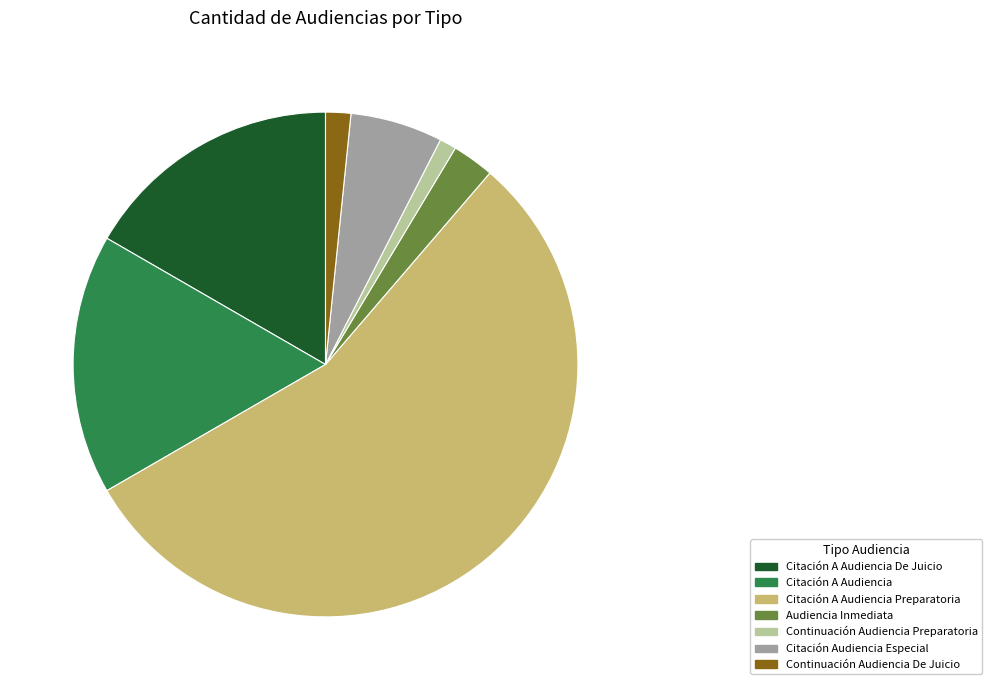

Do Citación Audiencia Especial and Citación A Audiencia Preparatoria together represent more than half of the pie?

Yes